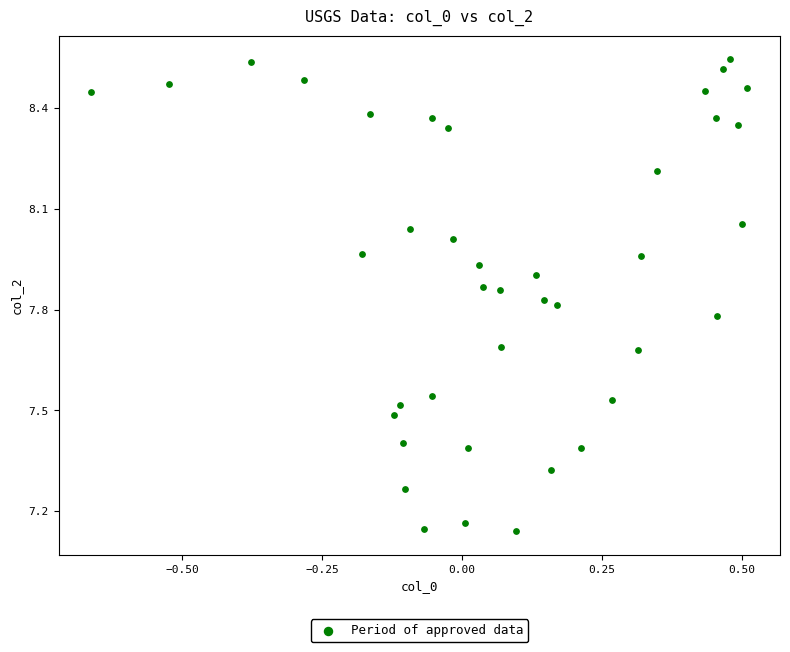

What is the range of X values (max minus min)?

1.2